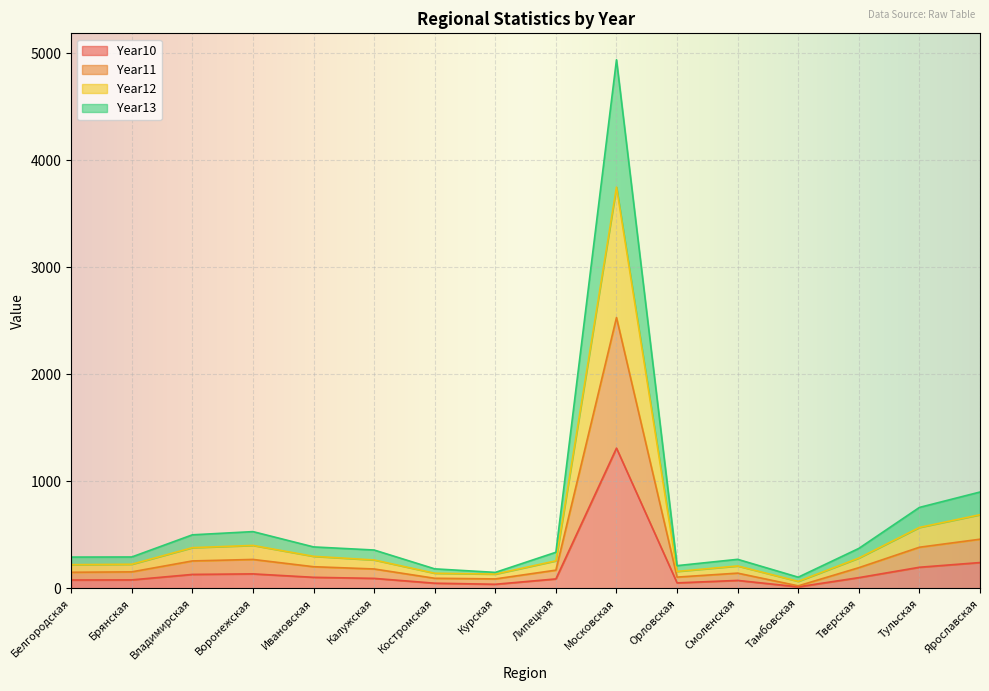

What is the maximum value for Year10?

1309.0